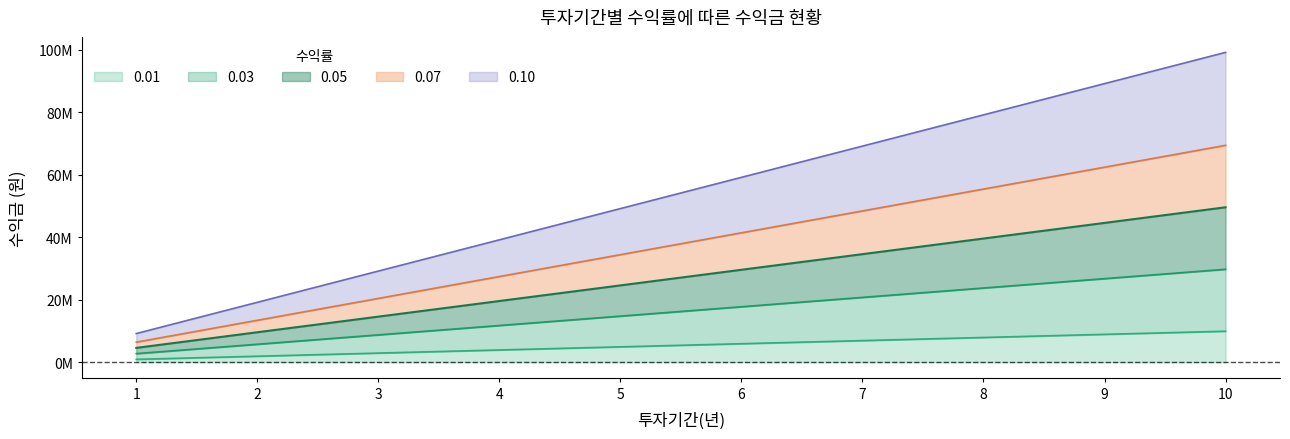

At which label does 0.01 reach its peak?

10